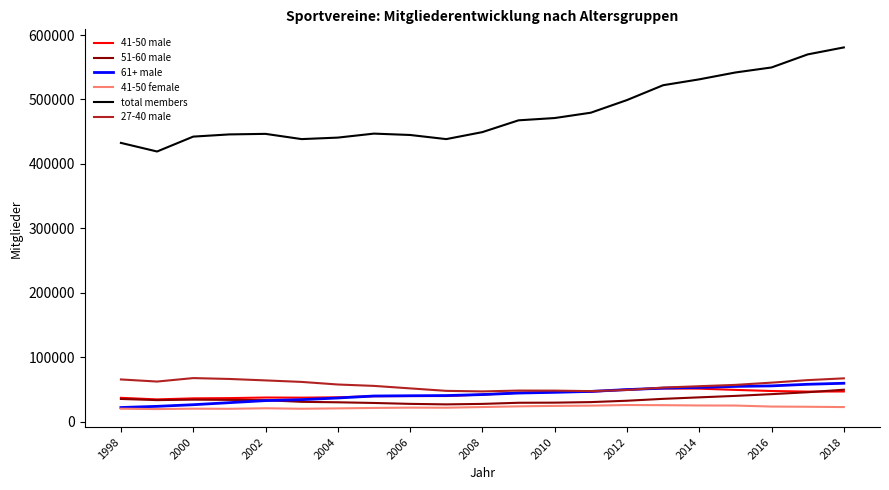

True or false: 61+ male and total members intersect in this chart.

False